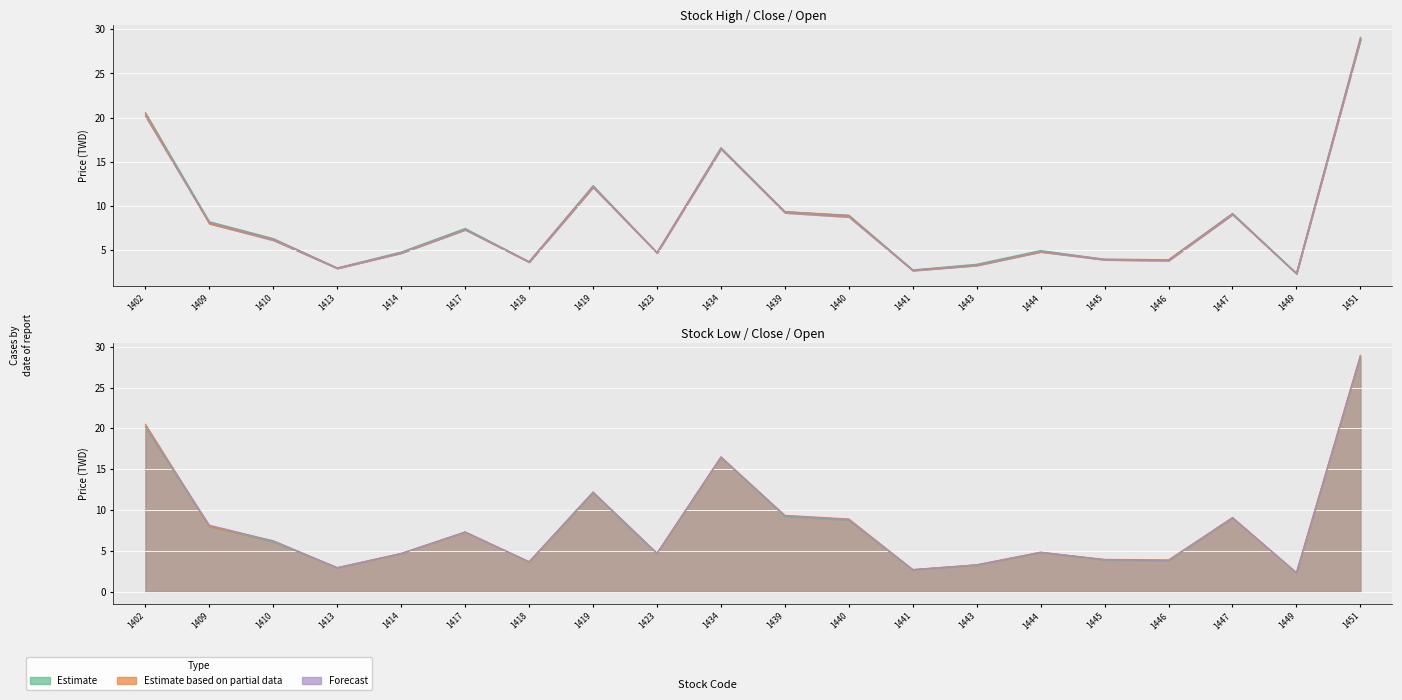

Is it true that Low equals 6.0 at 1451?

False